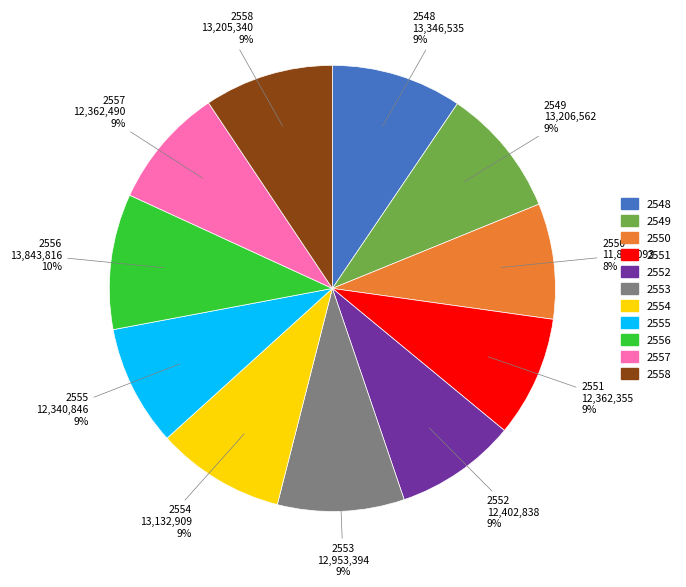

How many segments does this pie chart have?

11